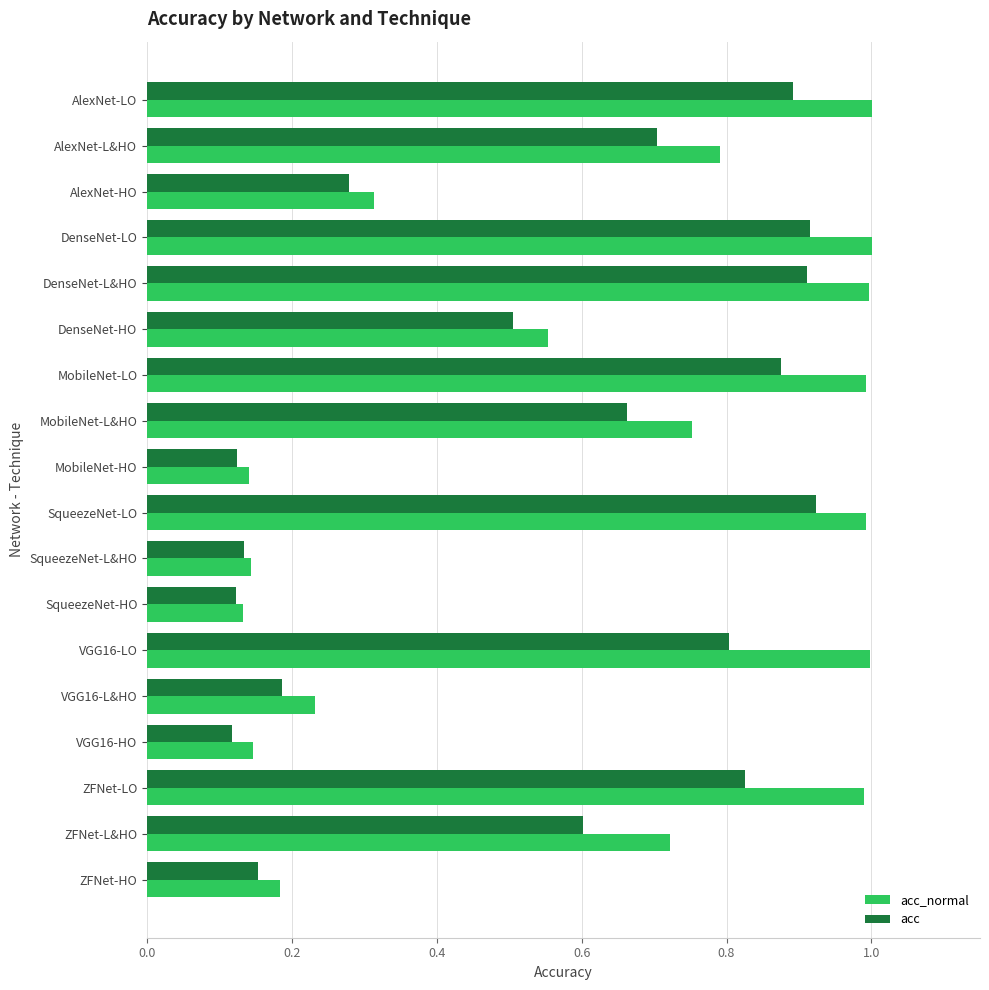

The value of acc at VGG16-LO is 0.6. True or false?

False